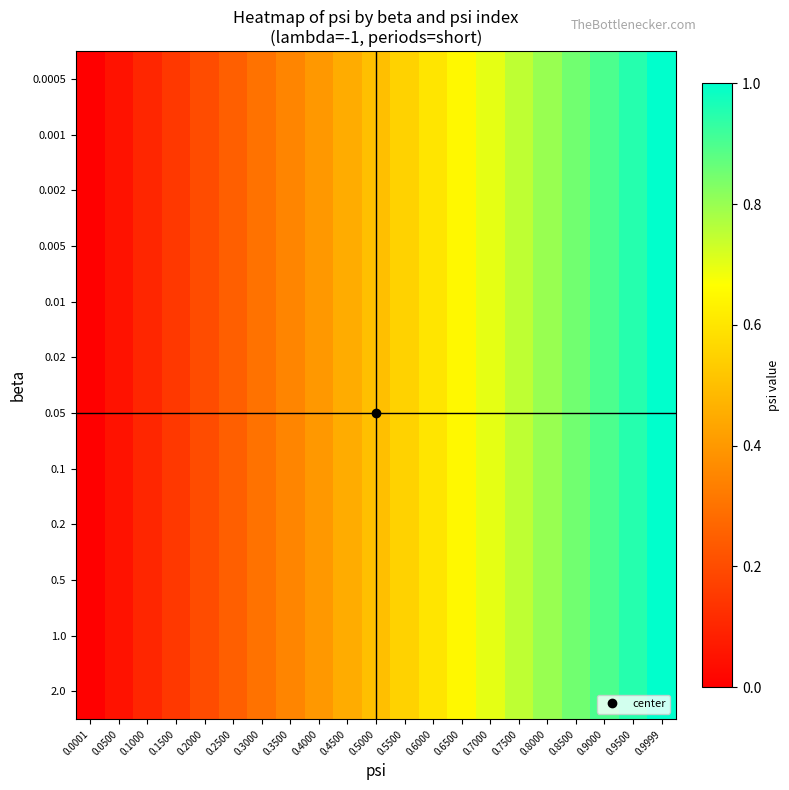

Between 0.2000 and 0.3000, which is larger?

0.3000